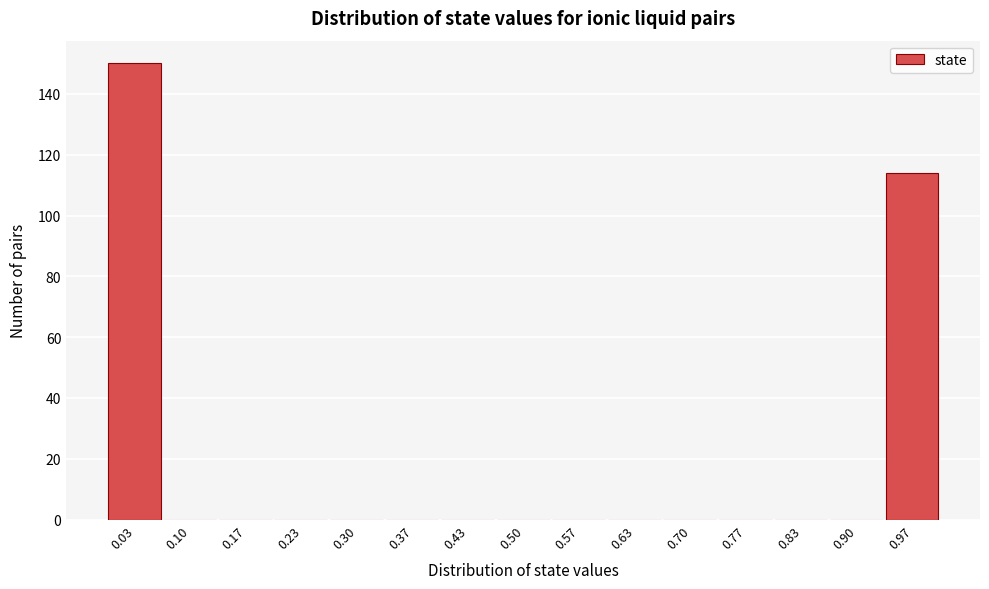

Reading left to right, list every bar in this chart as the range it spans on the x-axis followed by its height. Neither the bar edges nor the heights are printed on the chart, so give them approximately, as read against the axes.

0.00 to 0.07: 150
0.07 to 0.13: 0
0.13 to 0.20: 0
0.20 to 0.27: 0
0.27 to 0.33: 0
0.33 to 0.40: 0
0.40 to 0.47: 0
0.47 to 0.53: 0
0.53 to 0.60: 0
0.60 to 0.67: 0
0.67 to 0.73: 0
0.73 to 0.80: 0
0.80 to 0.87: 0
0.87 to 0.93: 0
0.93 to 1.00: 114